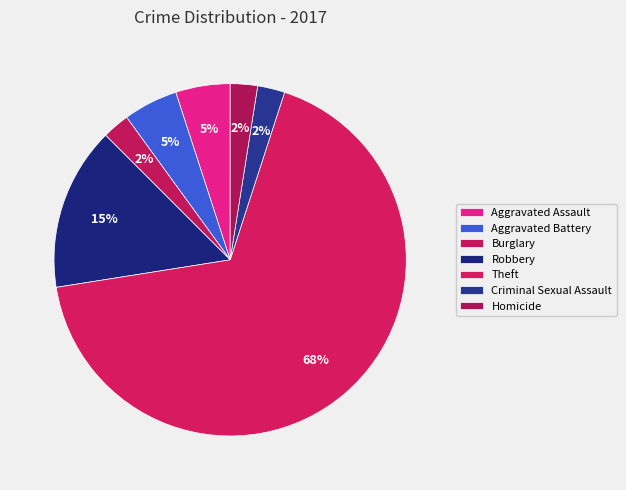

To the nearest percent, what percentage of the pie is Theft?

68%